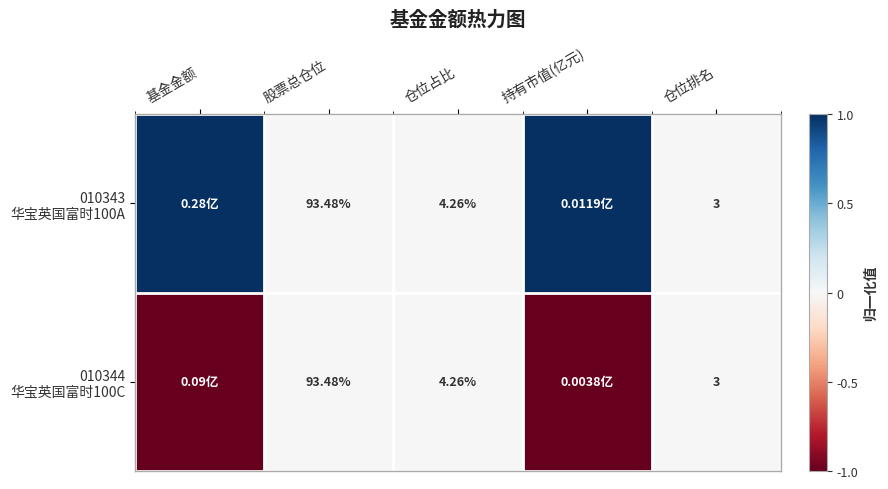

At how many categories does at least one series exceed 0?

2